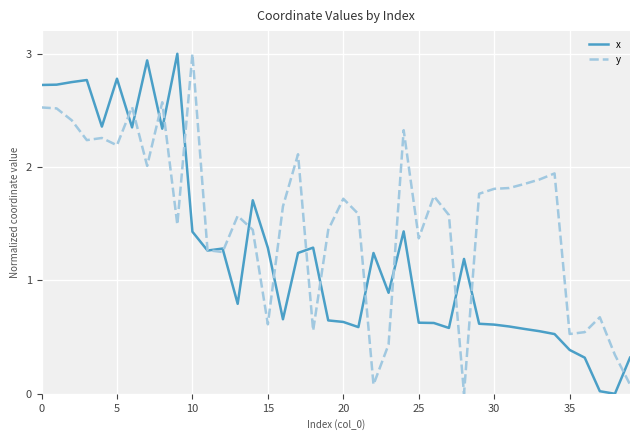

Which series has the largest total across all categories?

y